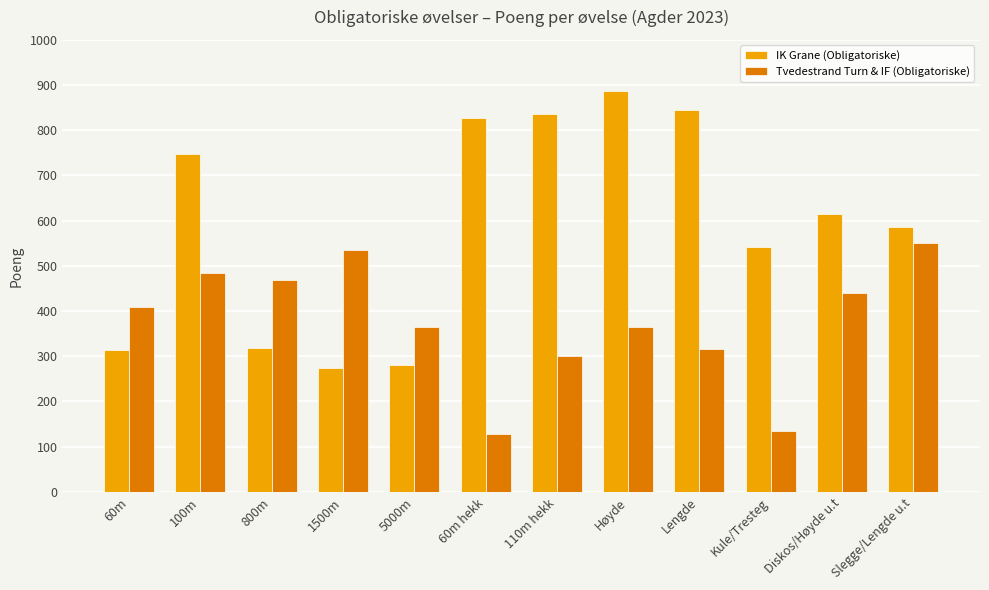

Which series has the largest range (max minus min)?

IK Grane (Obligatoriske)